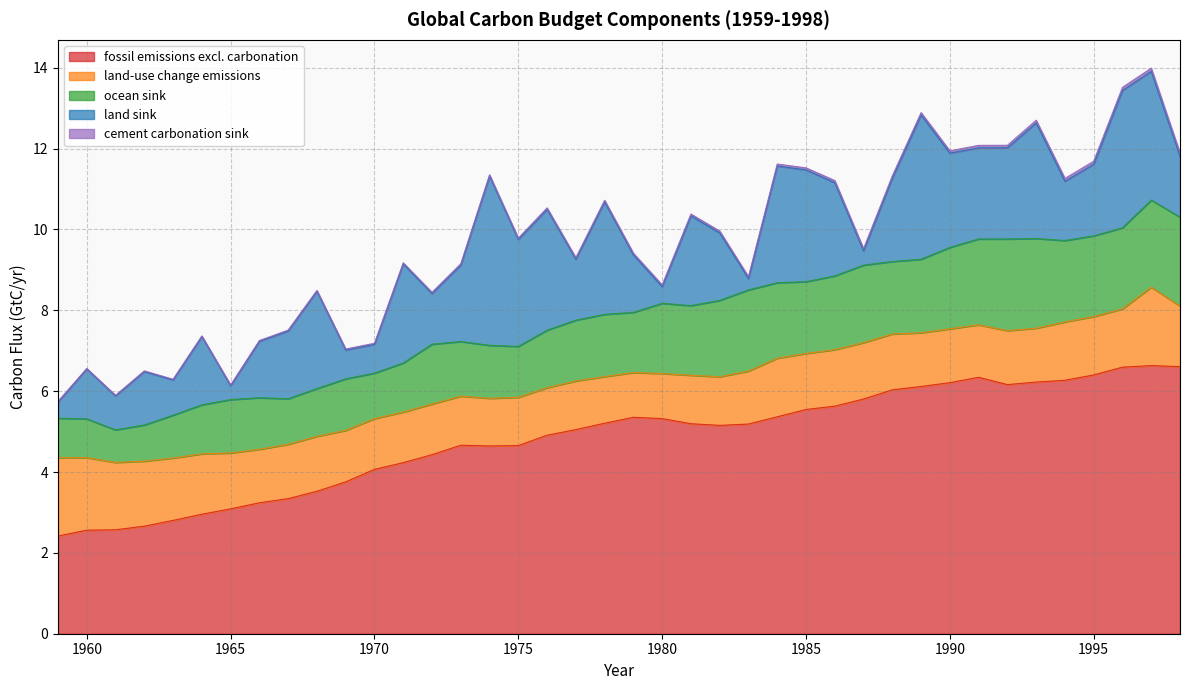

True or false: fossil emissions excl. carbonation and ocean sink cross at least once.

False